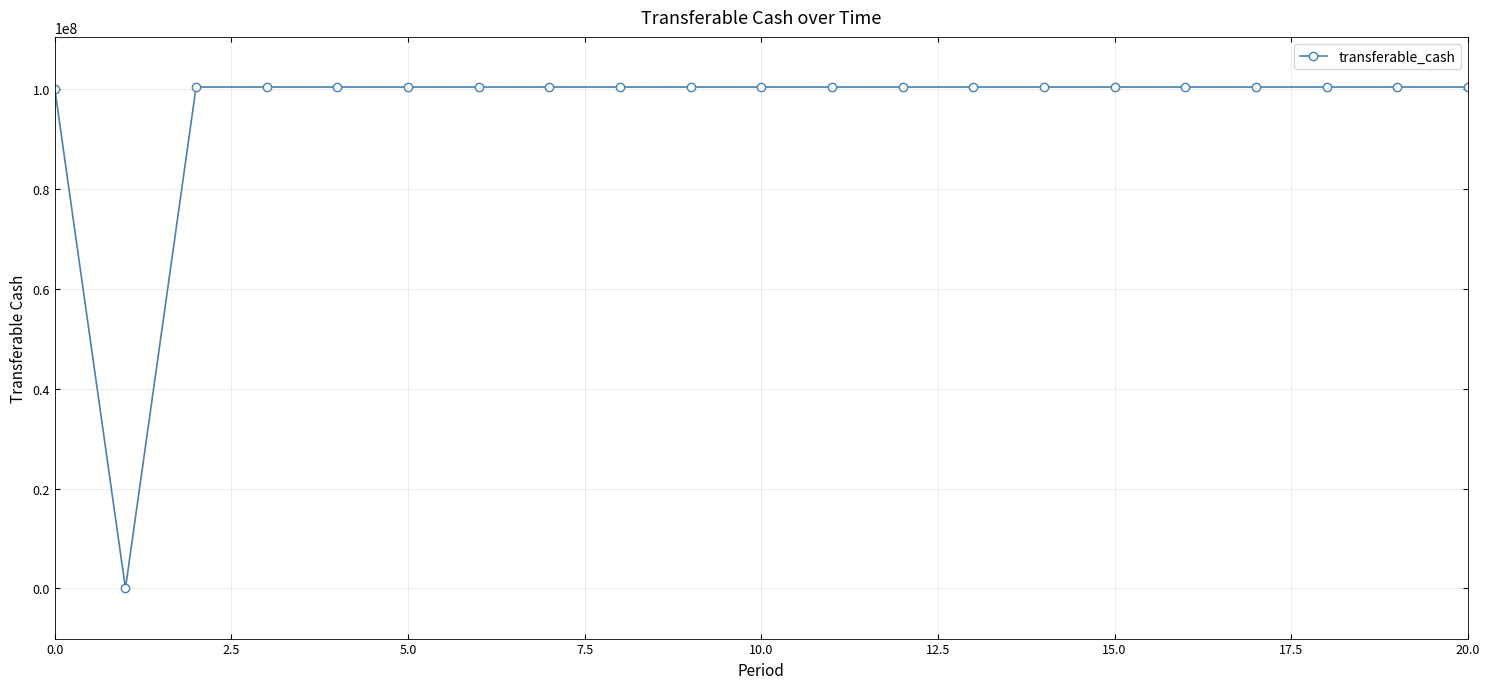

What is the difference between the maximum and minimum values?

100346737.6